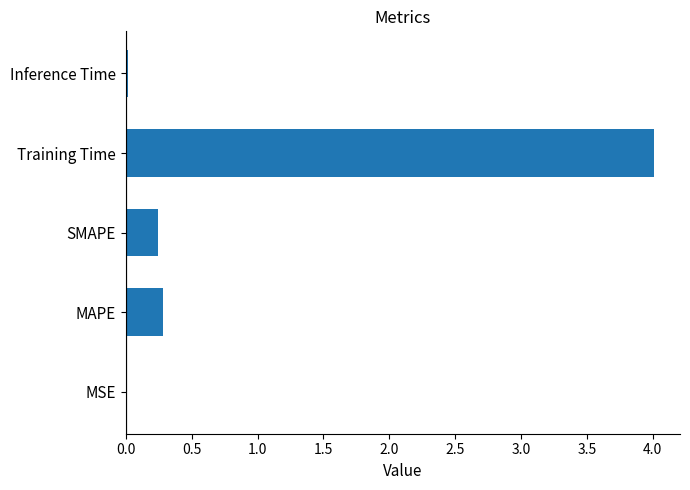

Which has a higher value, SMAPE or Inference Time?

SMAPE